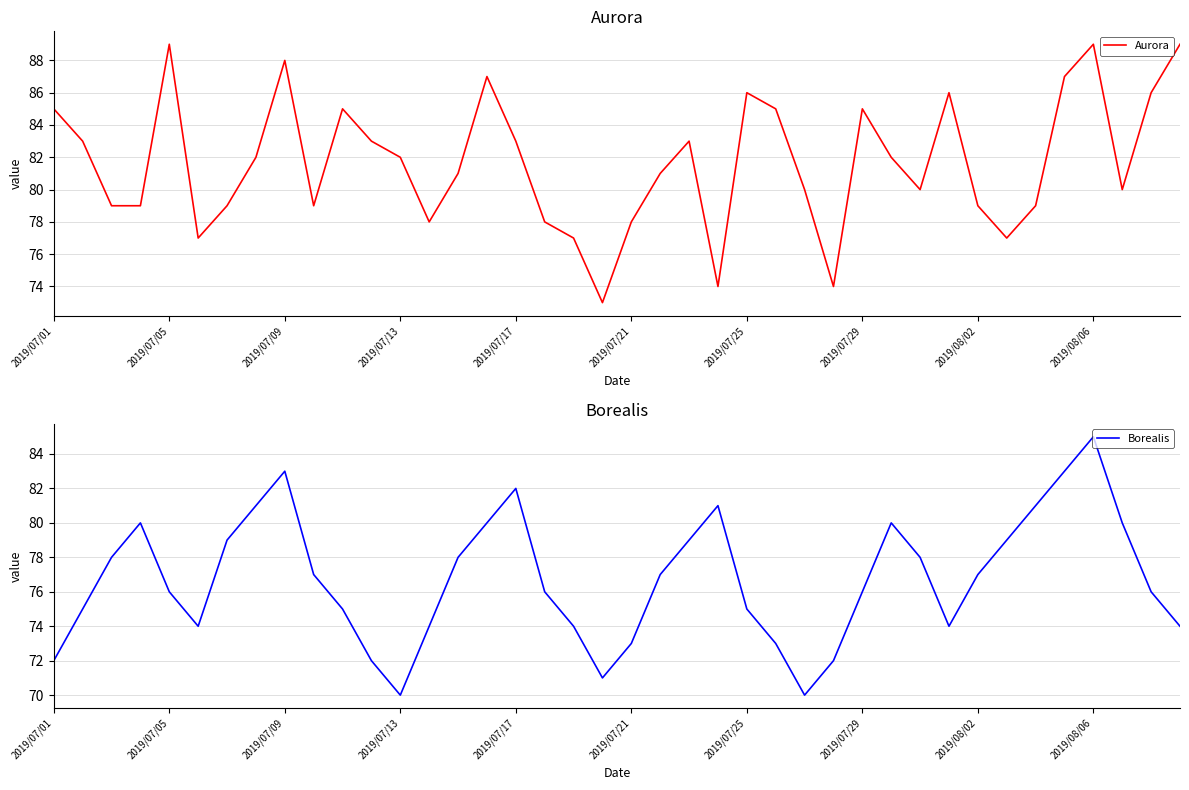

In Aurora, how many points are higher than both neighbors (excluding endpoints)?

9